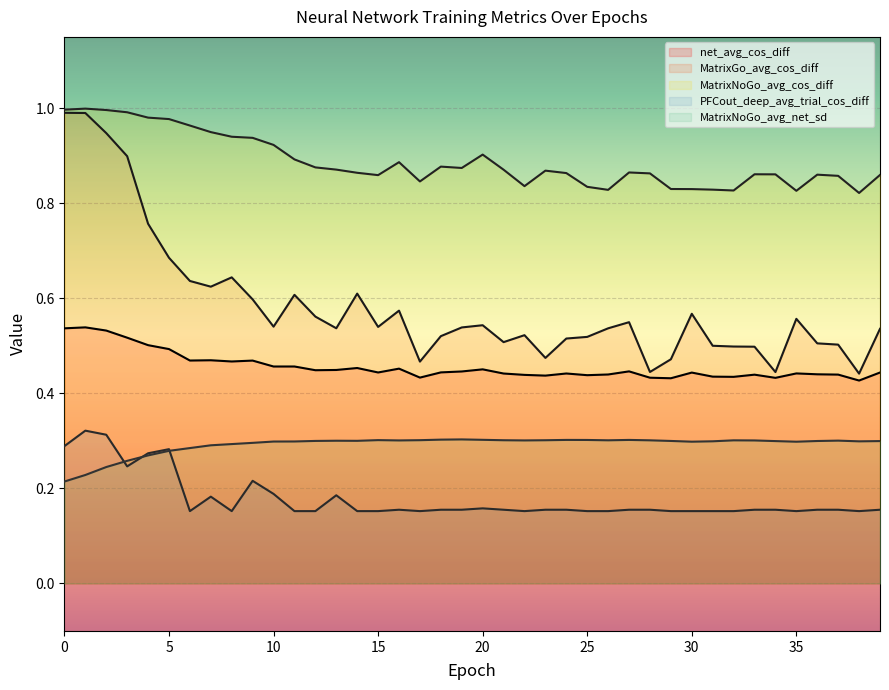

What is the label of the 19th point from the right?

21